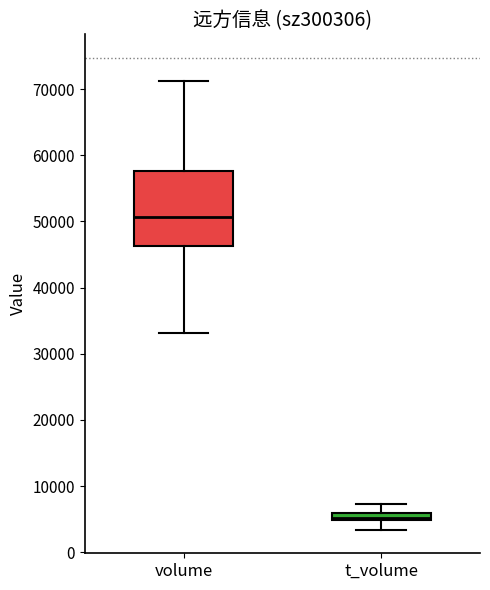

Which box's median line is the lowest?

t_volume